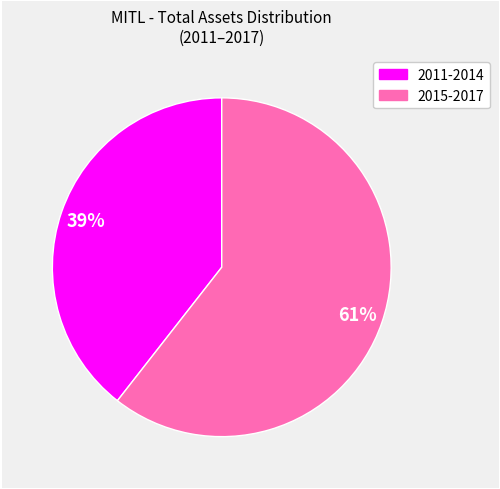

Does any single category account for the majority?

Yes